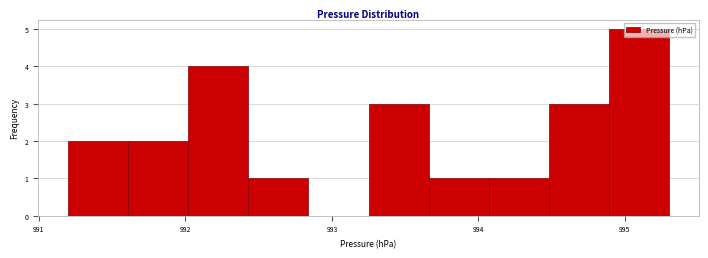

Which range on the x-axis has the tallest bar?

994.89 to 995.30